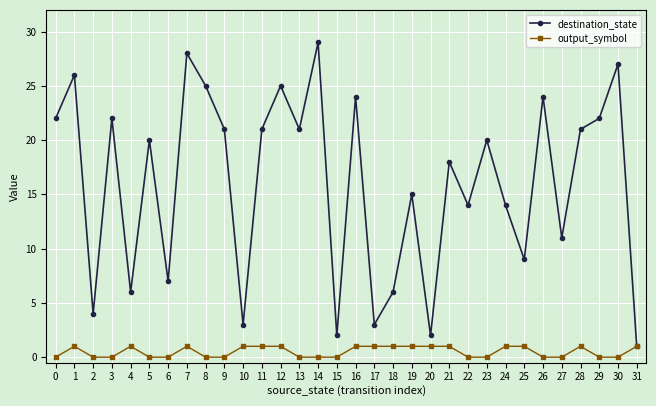

The destination_state series shows 21 at 28. True or false?

True